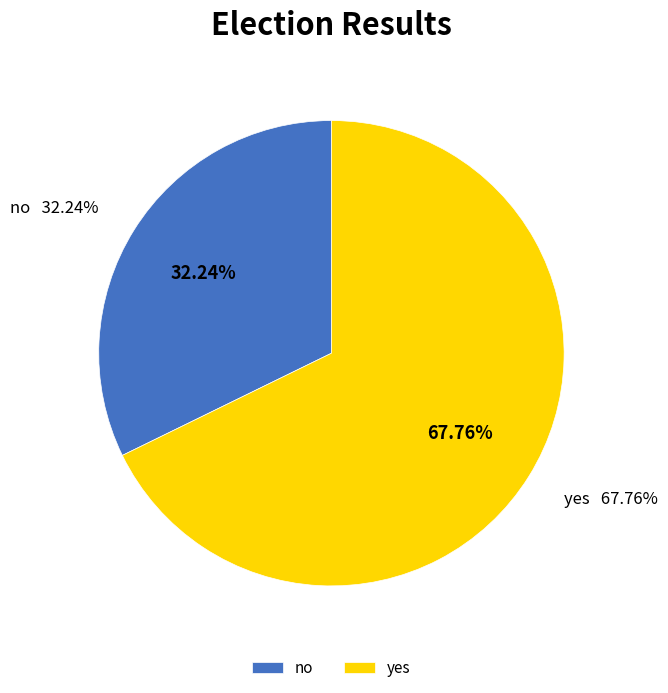

What portion of the pie excludes yes?

32.2%